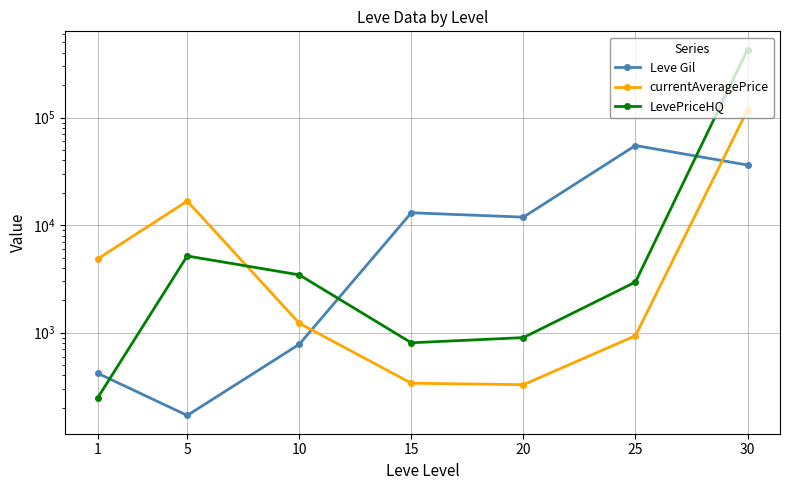

What is the difference between the maximum and minimum values in the currentAveragePrice series?

117549.3